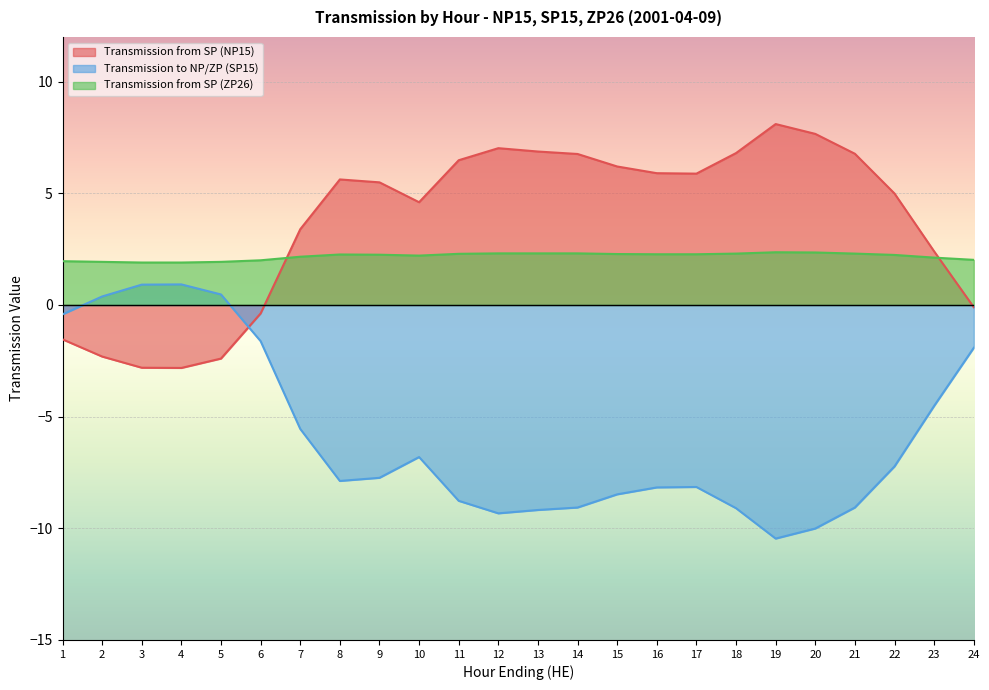

What is the value of the Transmission from SP (NP15) point at the 17th from the left?

5.9